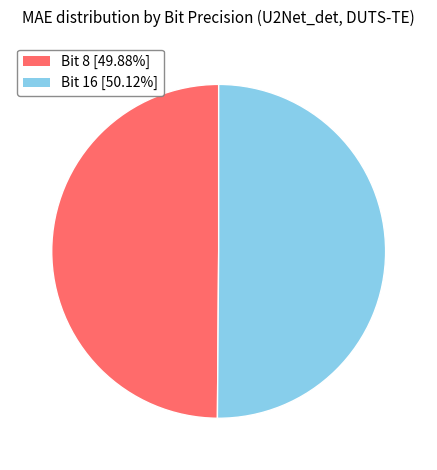

What is the ratio of the value at Bit 16 [50.12%] to the value at Bit 8 [49.88%]?

1.0